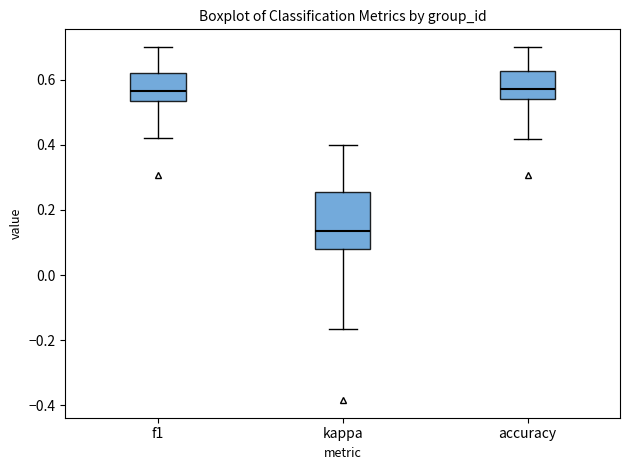

Where does the upper whisker of the box for accuracy end on the y-axis? The values are not printed on the chart, so give them approximately, as read against the axis.

0.70